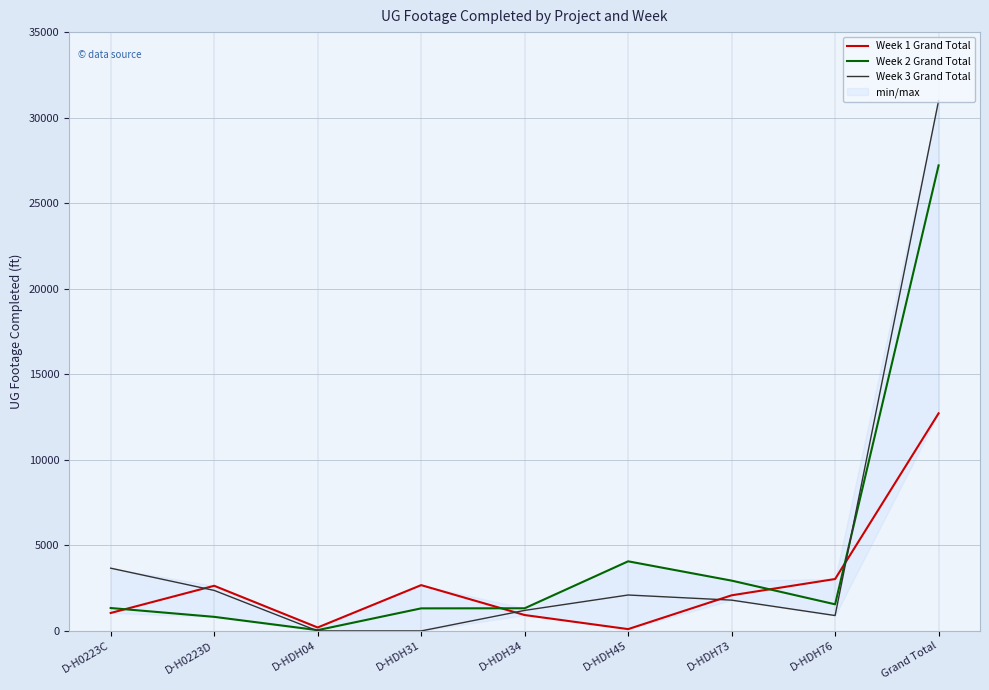

The value of Week 2 Grand Total at D-HDH73 is 1572. True or false?

False